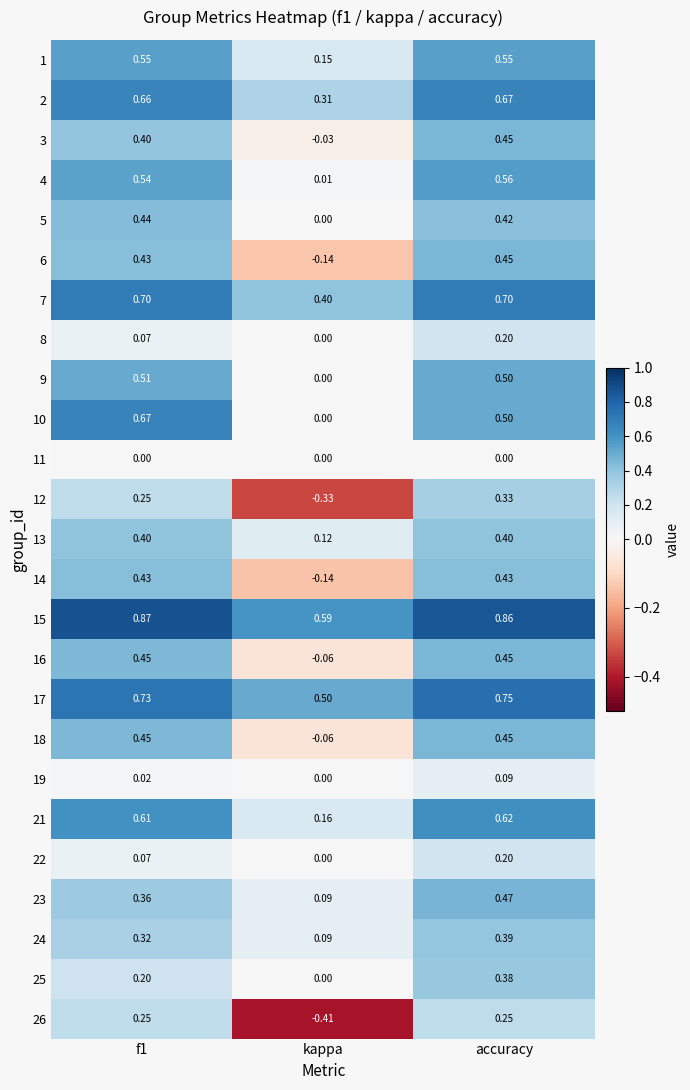

Which category has the highest value in the 25 series?

accuracy